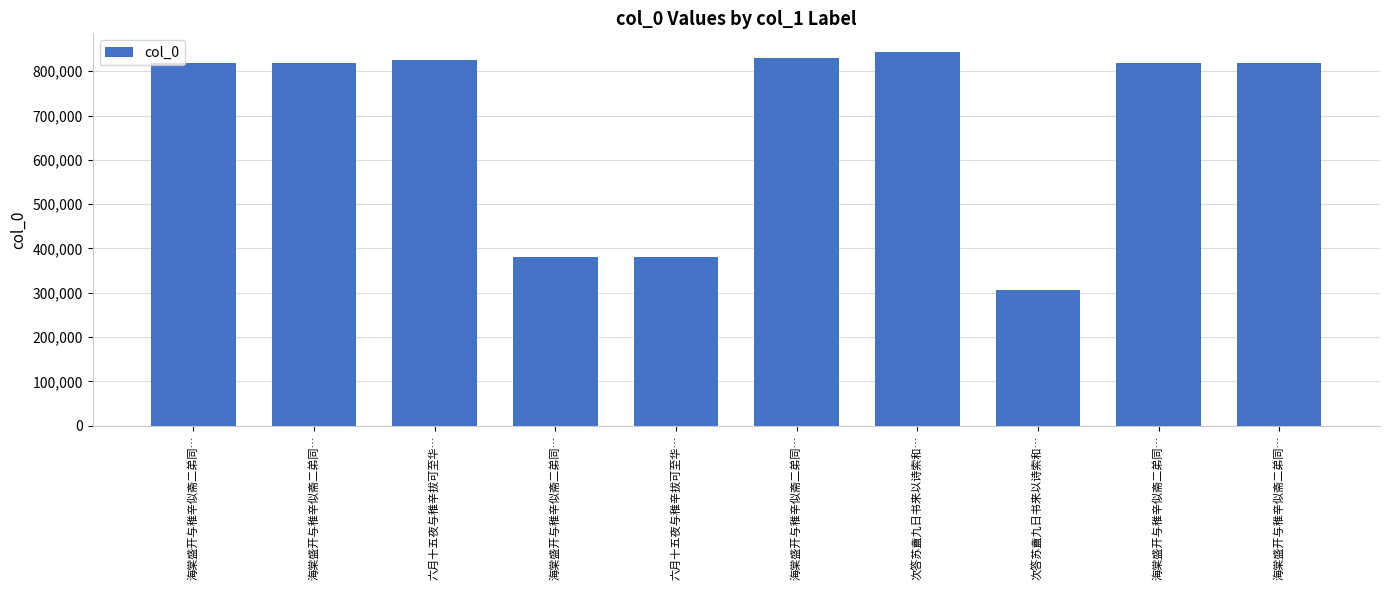

Does the chart contain stacked bars?

No